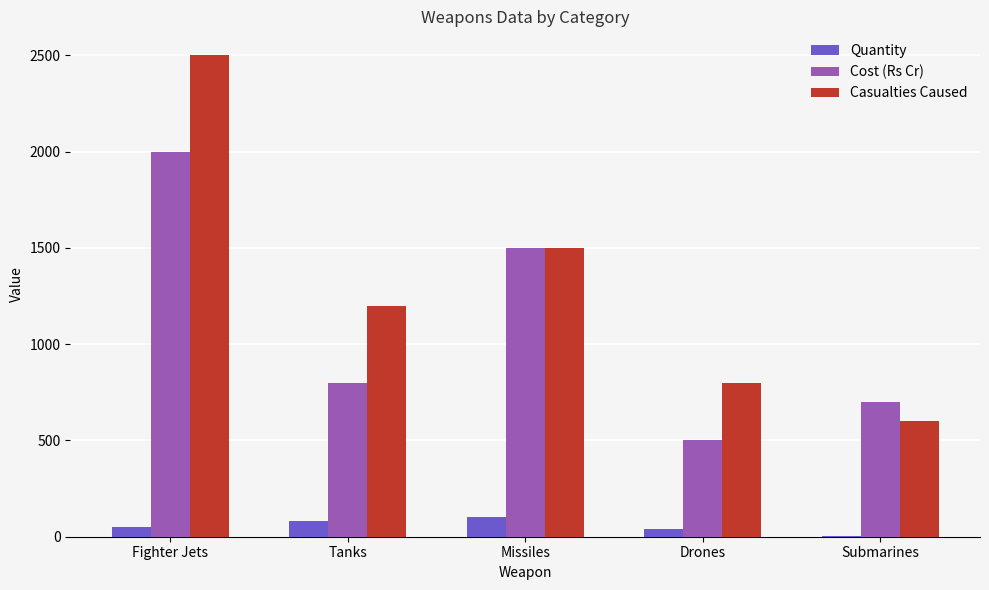

What is the sum of all Casualties Caused values?

6600